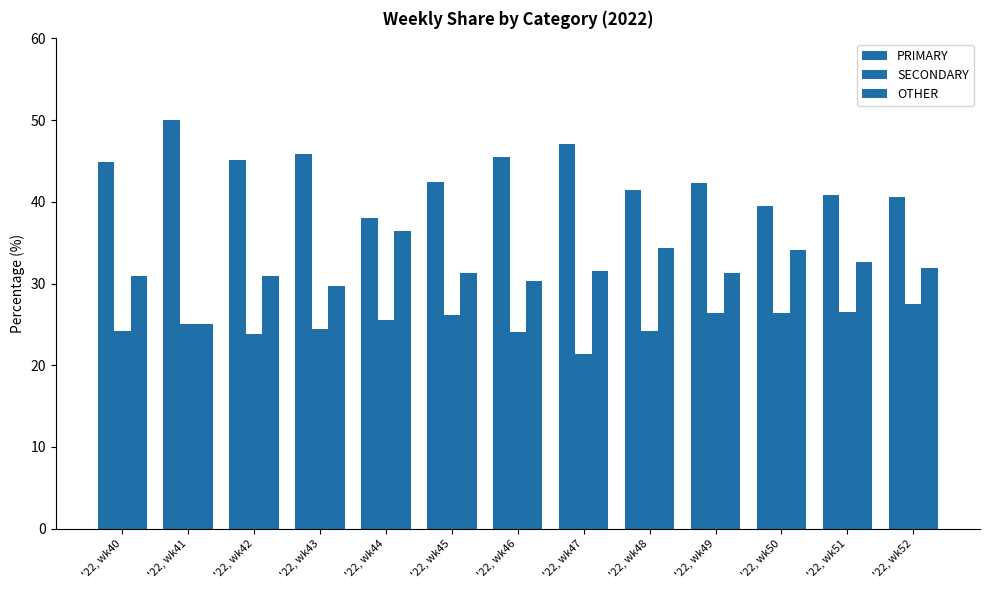

Reading right to left, transcribe all the data shown in this chart.

PRIMARY: 40.5	40.8	39.5	42.2	41.4	47.1	45.5	42.5	38.0	45.8	45.2	50.0	44.9
SECONDARY: 27.5	26.5	26.4	26.4	24.2	21.4	24.1	26.2	25.6	24.5	23.9	25.0	24.2
OTHER: 31.9	32.7	34.1	31.3	34.3	31.5	30.4	31.3	36.4	29.7	31.0	25.0	30.9